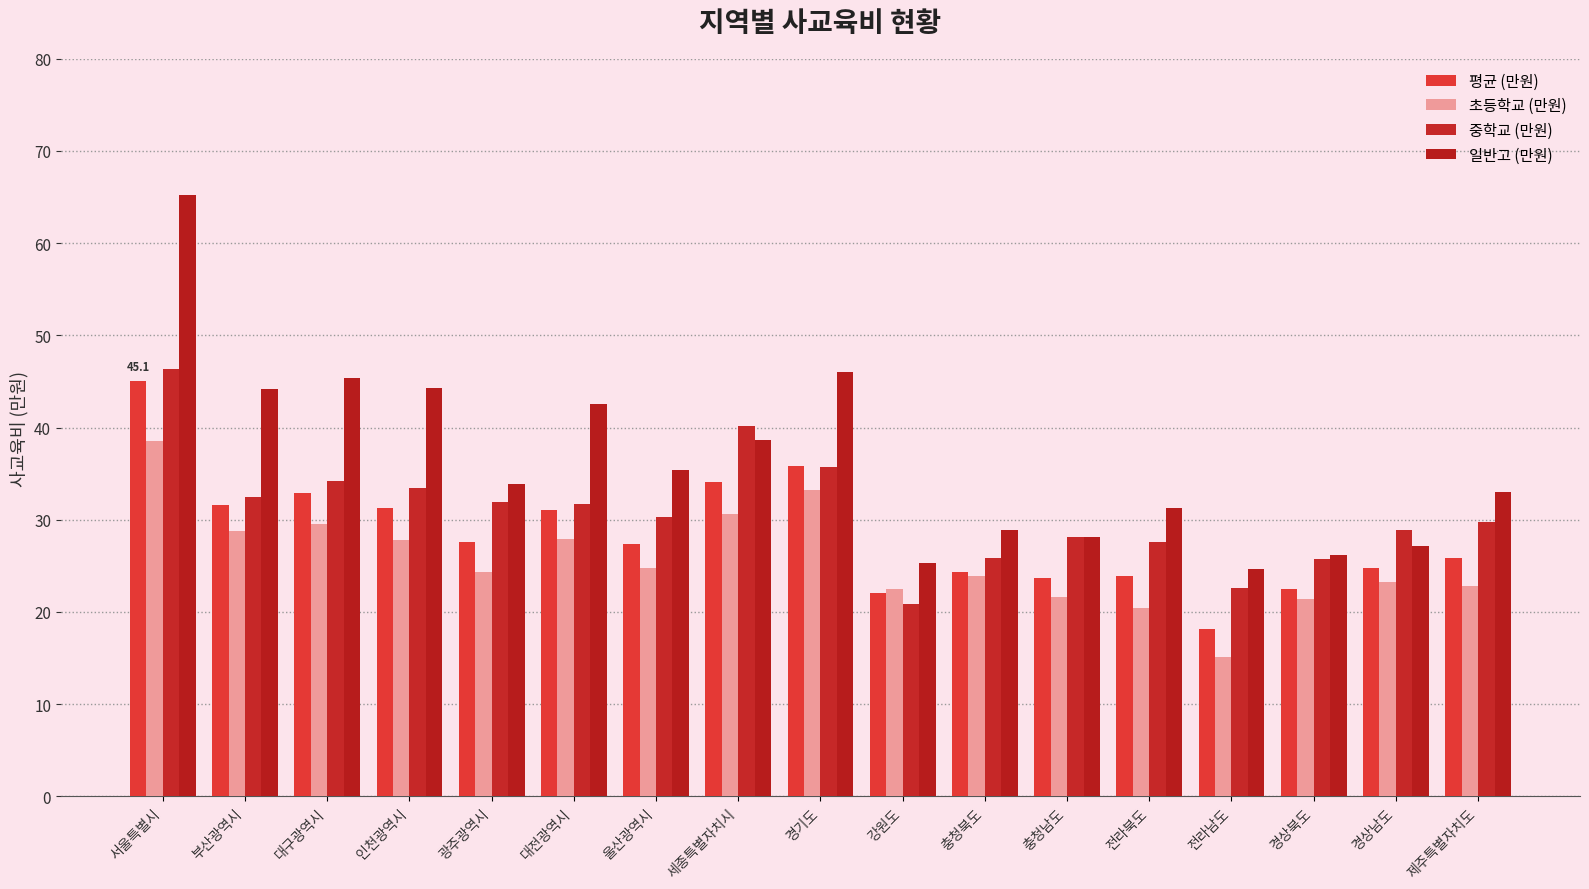

How many distinct data groups are displayed?

4